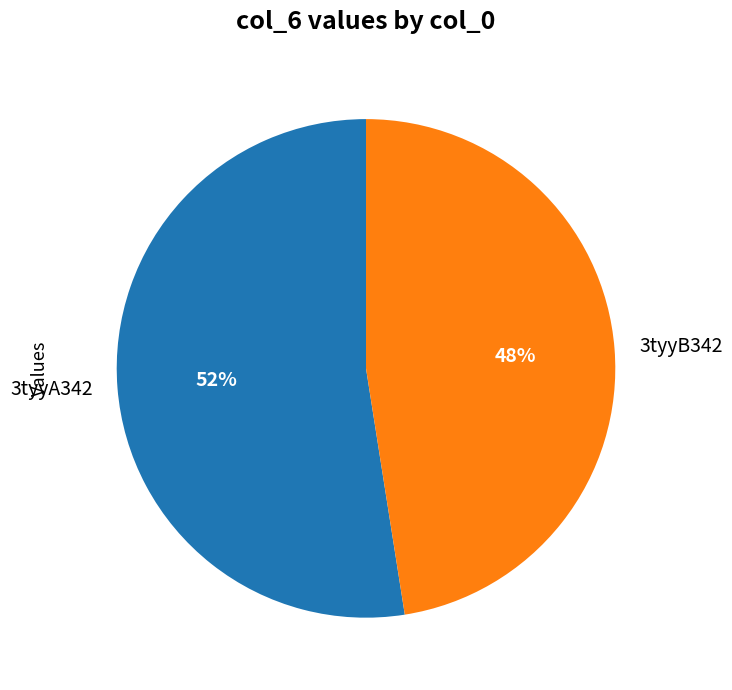

Is there any slice that represents more than half of the pie?

Yes